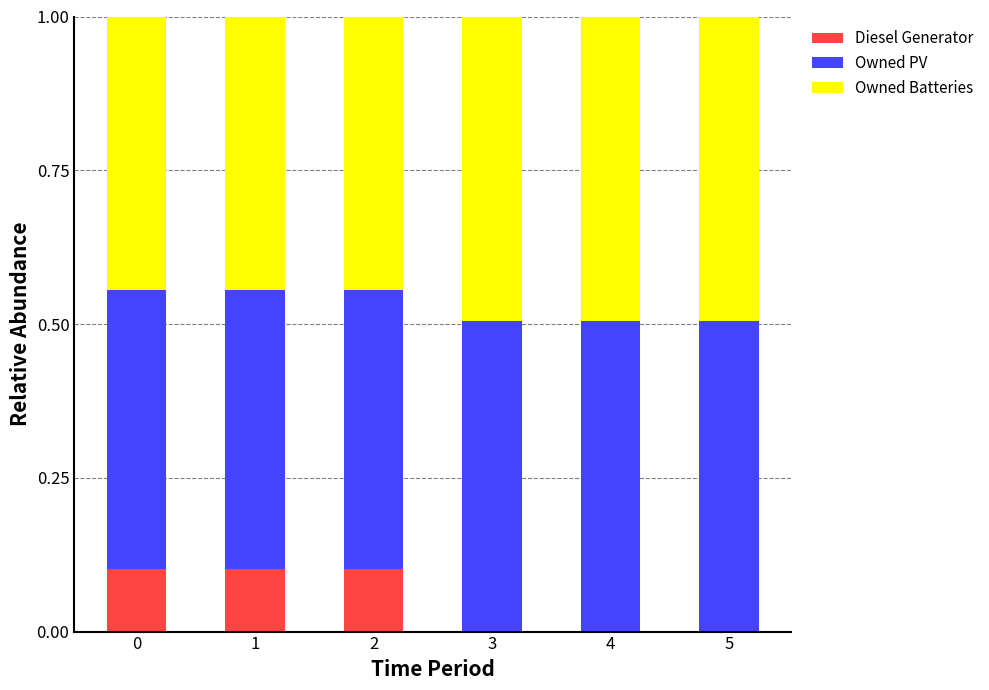

What are all the series names shown in the legend?

Diesel Generator, Owned PV, Owned Batteries